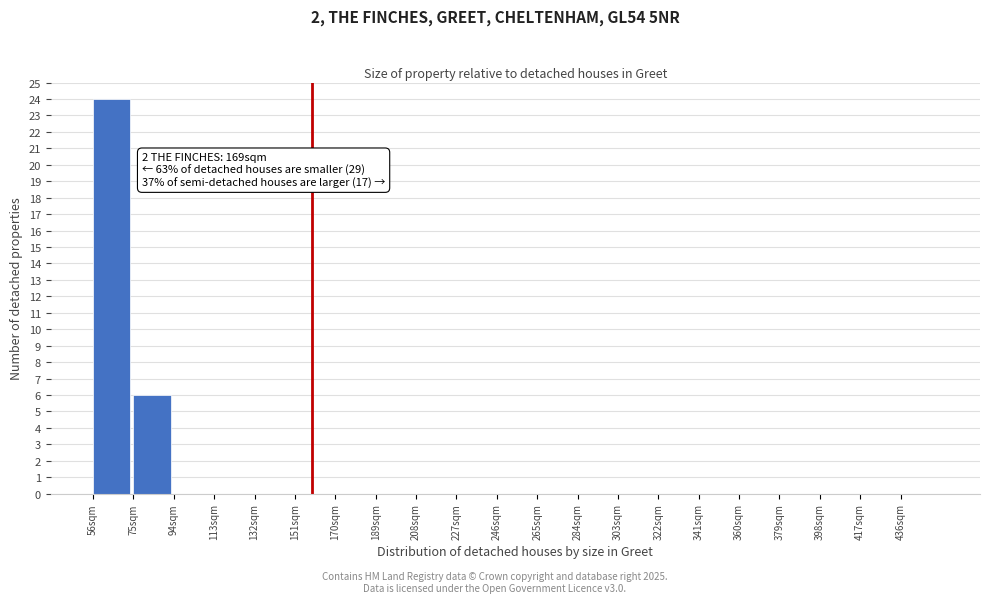

Which range on the x-axis has the tallest bar?

56 to 75